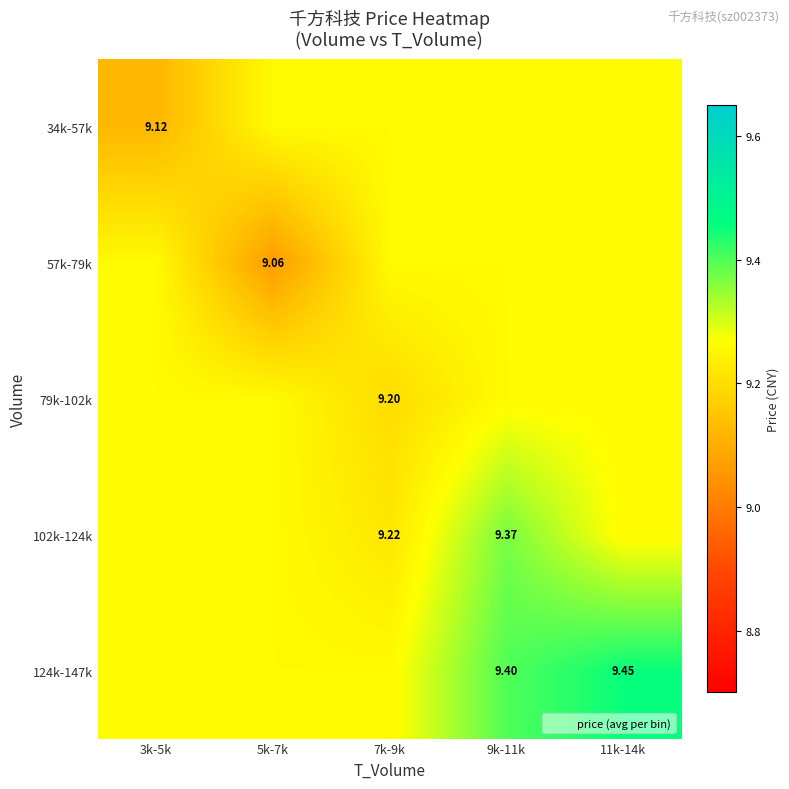

At how many categories does at least one series exceed 9?

5